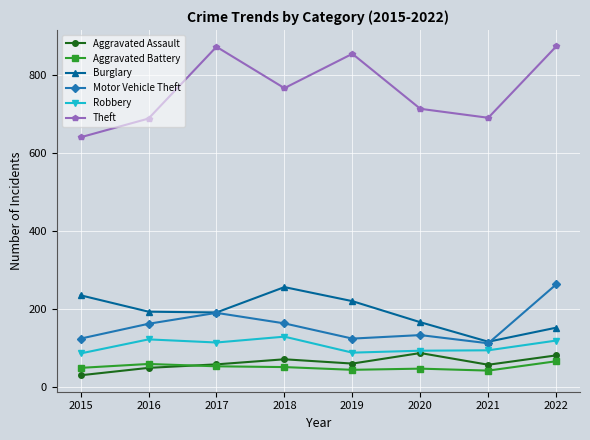

True or false: Motor Vehicle Theft and Aggravated Assault cross at least once.

False